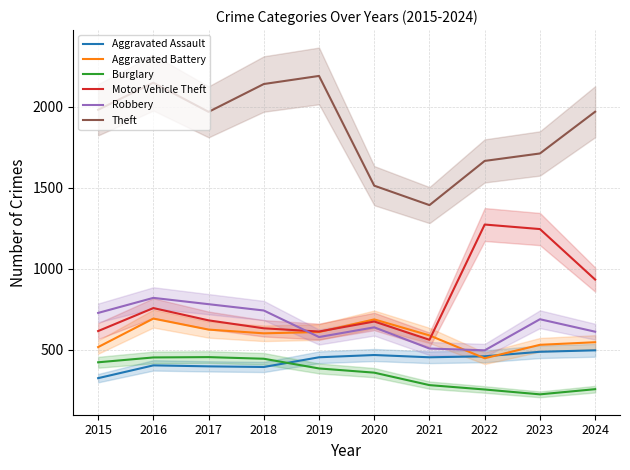

How many lines are shown in the chart?

6